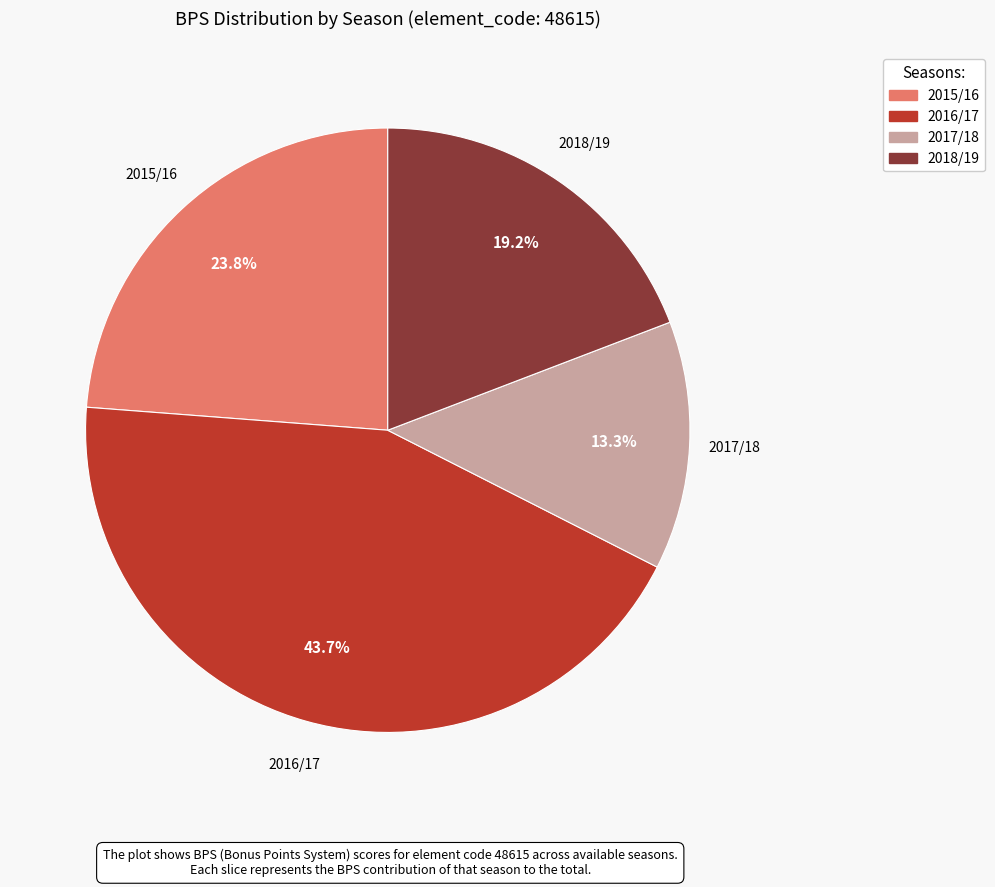

Is there a majority slice in this chart?

No